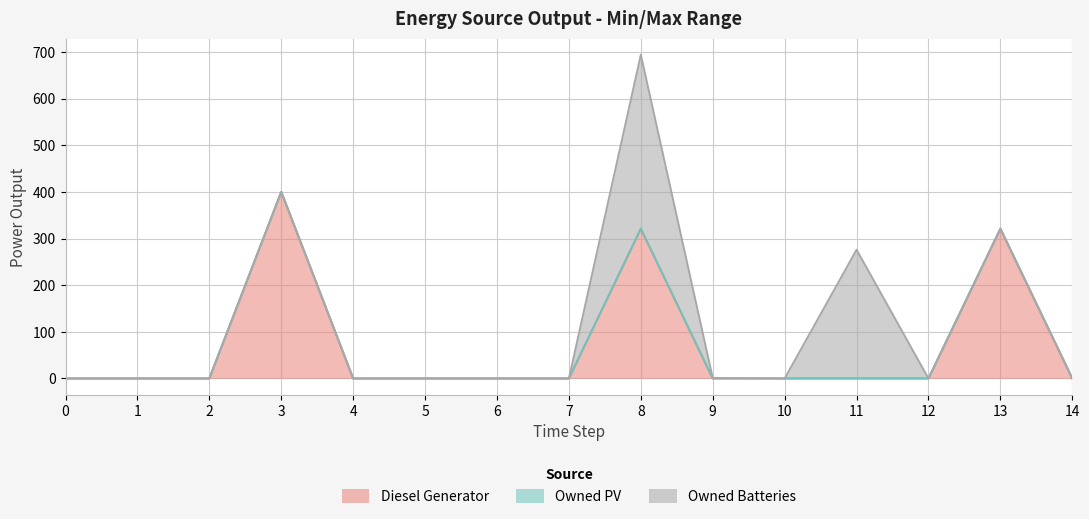

At which category is the sum across all series the highest?

8